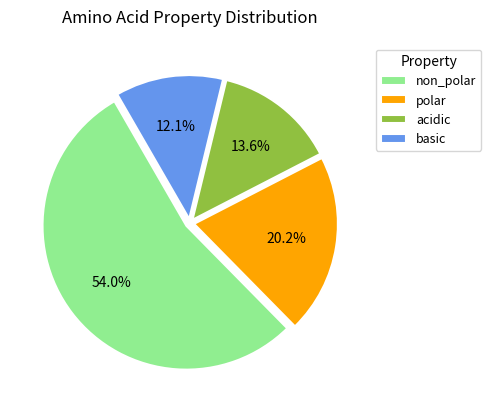

To the nearest percent, what is the combined percentage of non_polar and basic?

66%